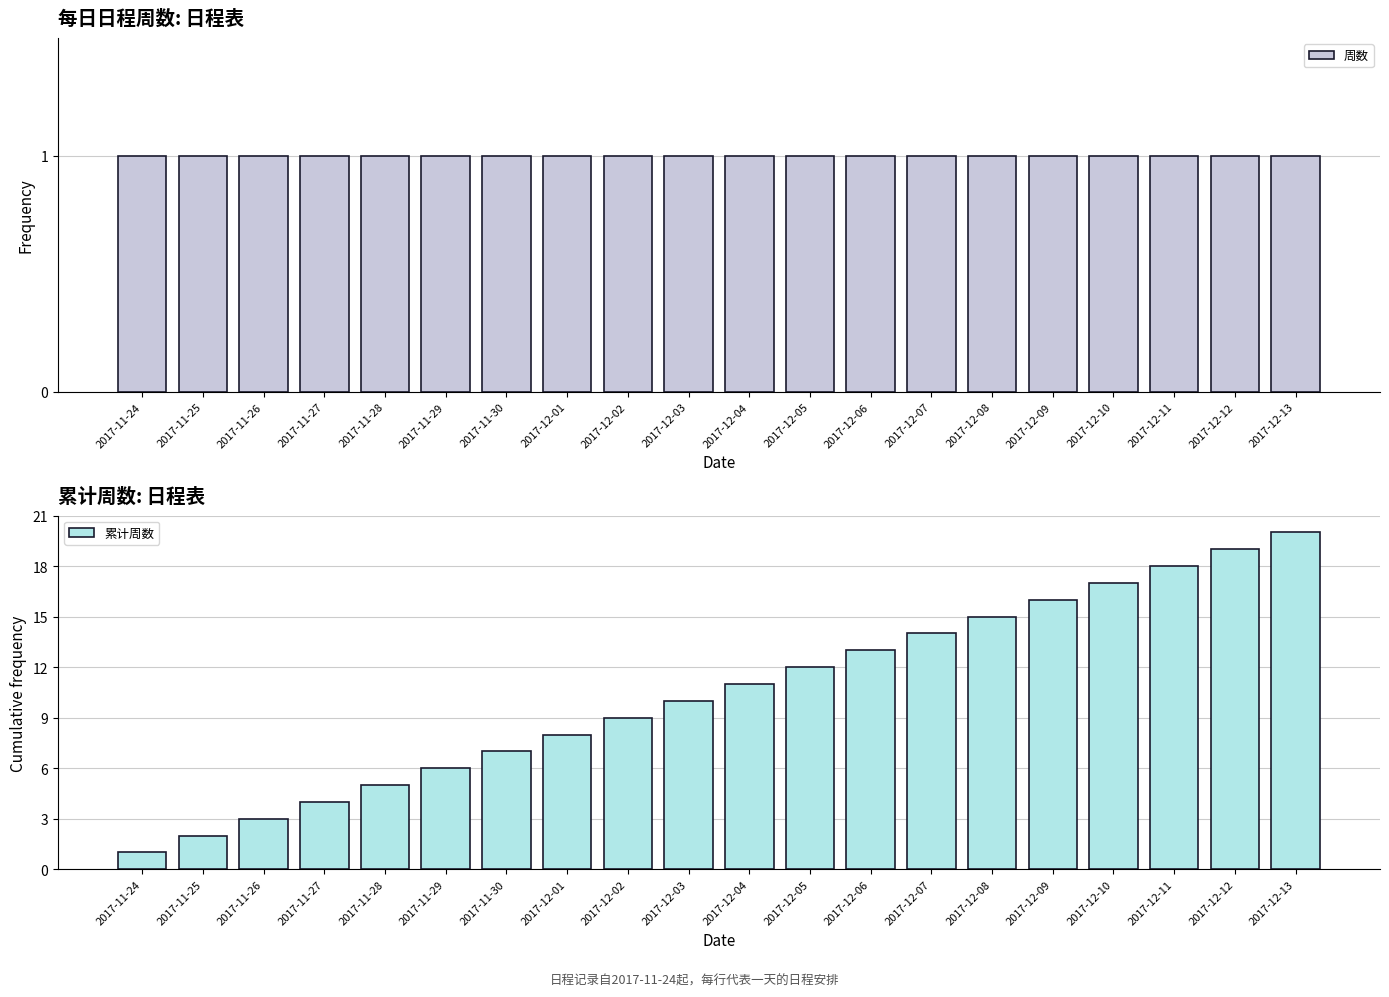

Rank the categories by 累计周数 value from highest to lowest.

2017-12-13, 2017-12-12, 2017-12-11, 2017-12-10, 2017-12-09, 2017-12-08, 2017-12-07, 2017-12-06, 2017-12-05, 2017-12-04, 2017-12-03, 2017-12-02, 2017-12-01, 2017-11-30, 2017-11-29, 2017-11-28, 2017-11-27, 2017-11-26, 2017-11-25, 2017-11-24